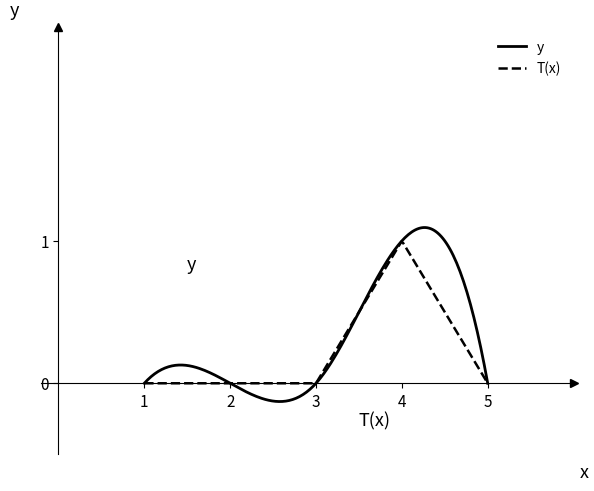

Which series has the widest spread of values?

y